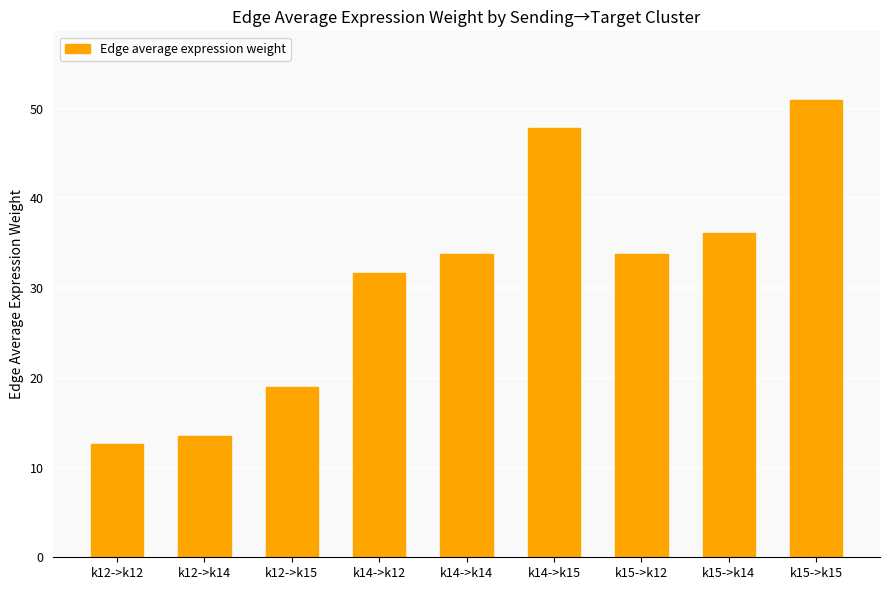

The chart shows a value of 7.8 at k12->k12. True or false?

False